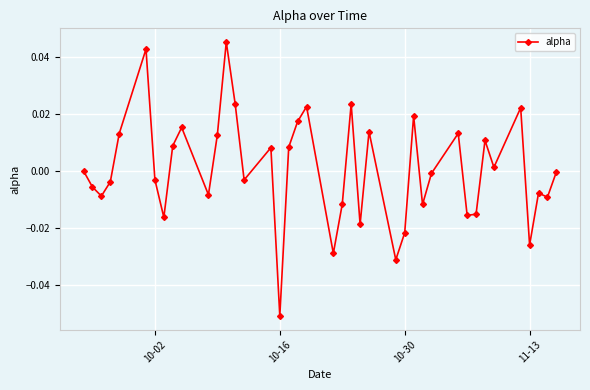

How many interior local valleys (lower than both neighbors) does the data have?

13